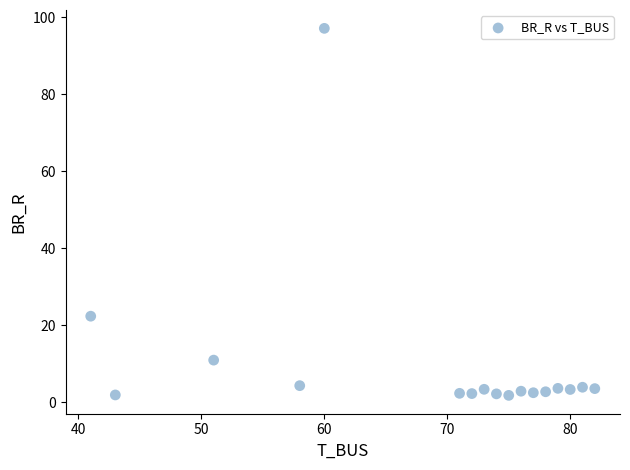

What Y value in the scatter plot is closest to 49?

22.4